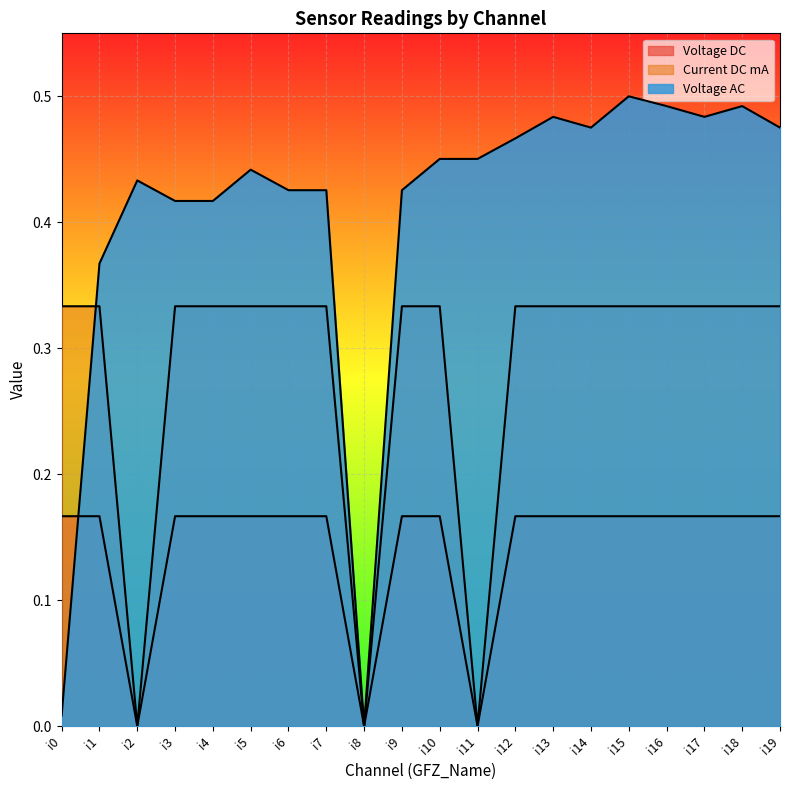

Which series has the largest total across all categories?

Voltage AC